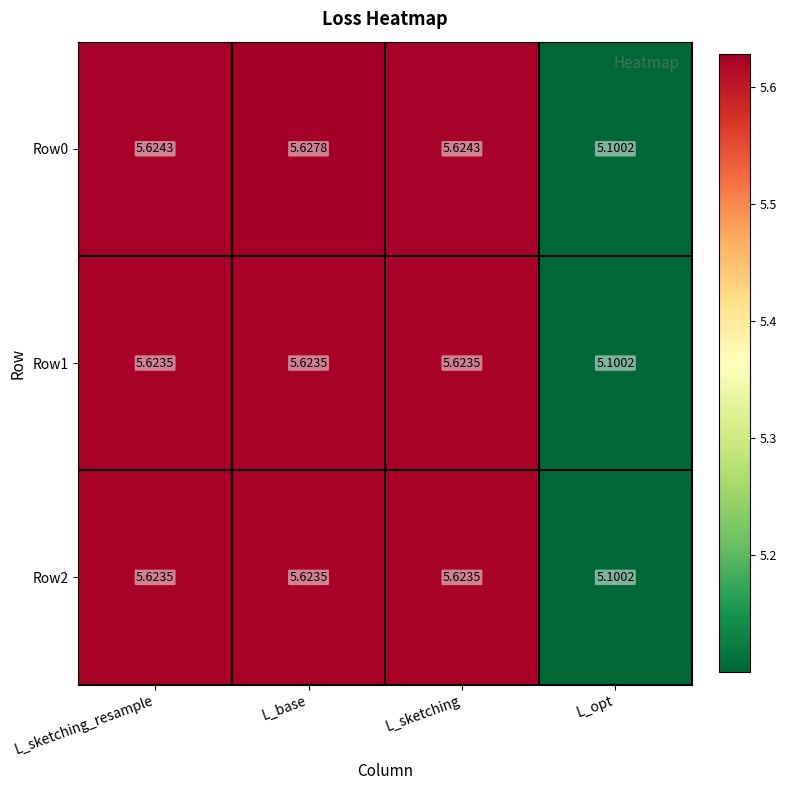

Which category has the highest value across all series?

L_base